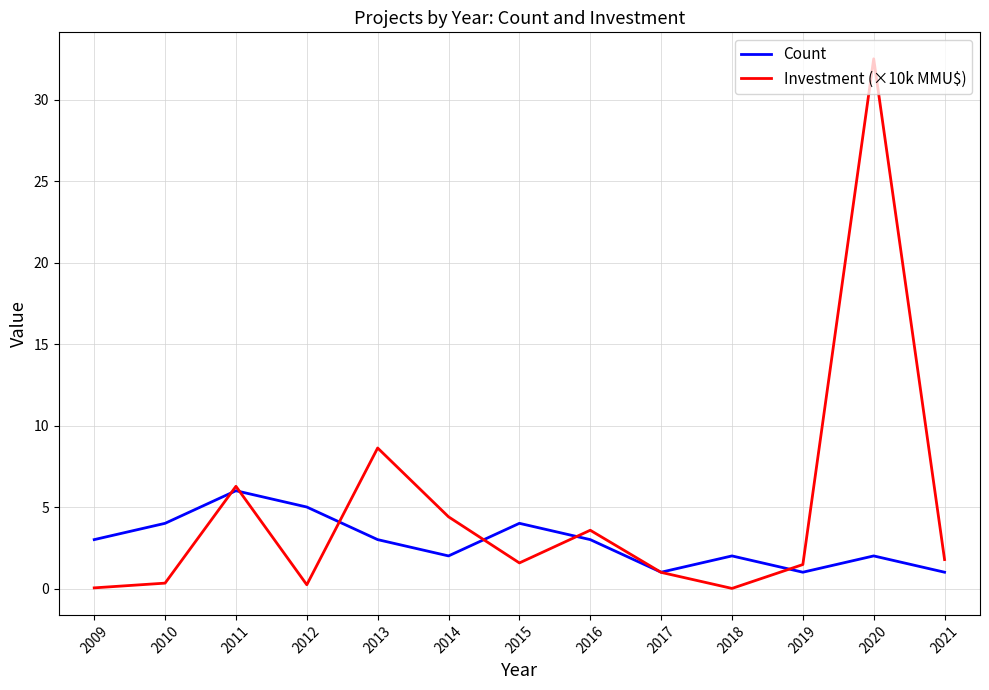

What is the total value across all series at 2021?

2.8